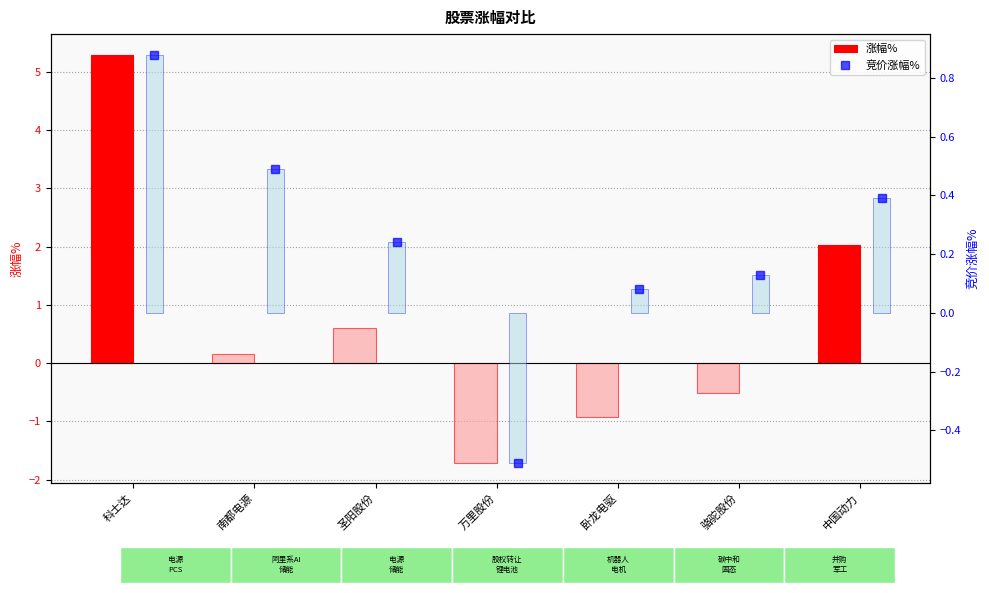

The 竞价涨幅% series shows -0.1 at 万里股份. True or false?

False